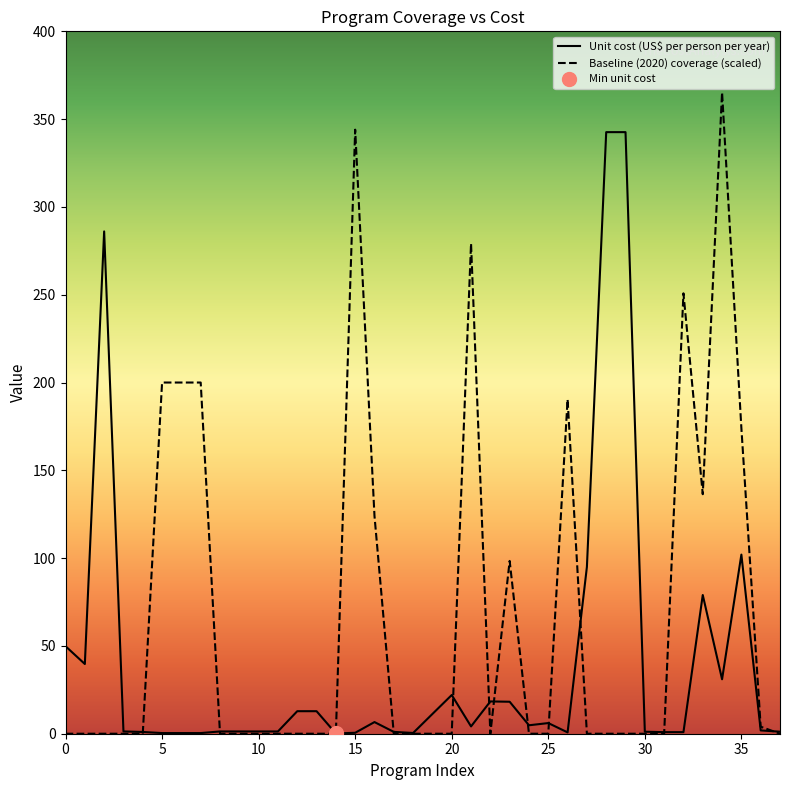

Reading left to right, transcribe all the data shown in this chart.

Unit cost (US$ per person per year): 49.8	39.7	286.1	1.3	1.0	0.4	0.4	0.4	1.3	1.3	1.3	1.3	12.8	12.8	0.1	0.5	6.6	1.1	0.4	11.2	22.0	4.2	18.4	18.2	4.8	6.1	0.8	95.0	342.6	342.6	1.1	0.9	0.9	79.0	31.0	102.0	1.9	1.2
Baseline (2020) coverage (scaled): 0.0	0.0	0.0	0.0	0.0	200.0	200.0	200.0	0.0	0.0	0.0	0.0	0.0	0.0	0.0	344.0	124.0	0.0	0.0	0.0	0.0	279.2	0.0	98.4	0.0	0.0	190.4	0.0	0.0	0.0	0.0	0.0	250.8	136.4	365.2	174.0	4.0	0.0